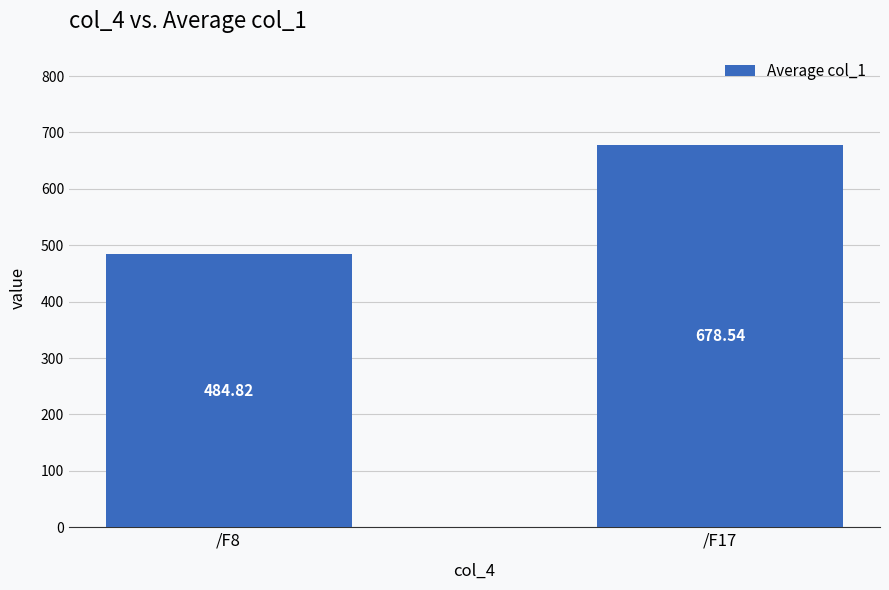

Reading left to right, what are all the values shown in this chart?

484.8	678.5